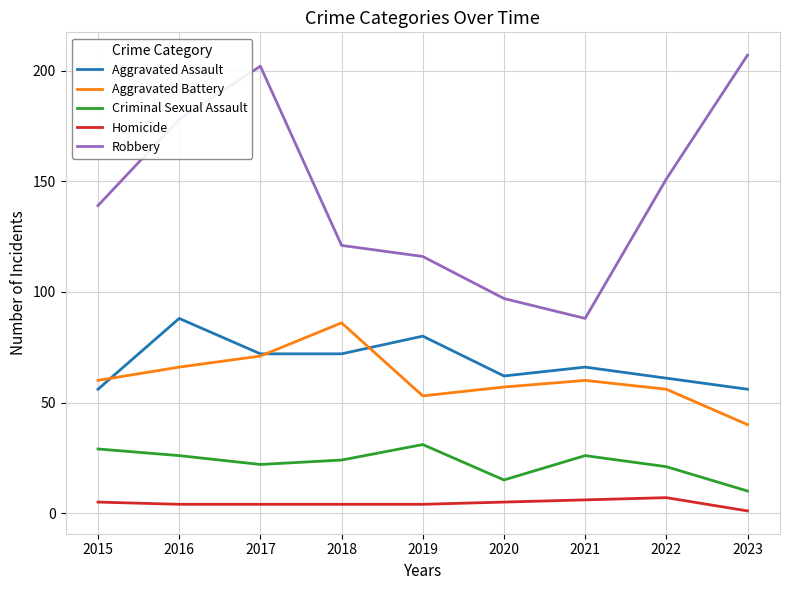

Between 2017 and 2023, which series saw the biggest shift?

Aggravated Battery